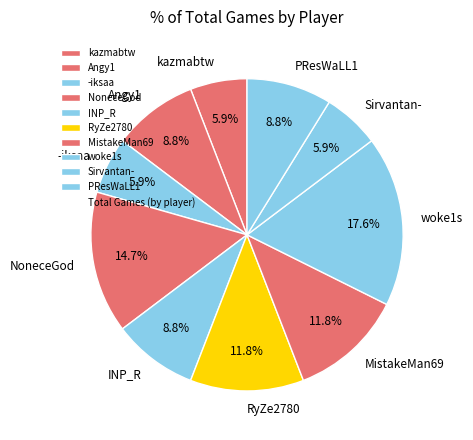

To the nearest percent, what percentage of the pie is NoneceGod?

15%